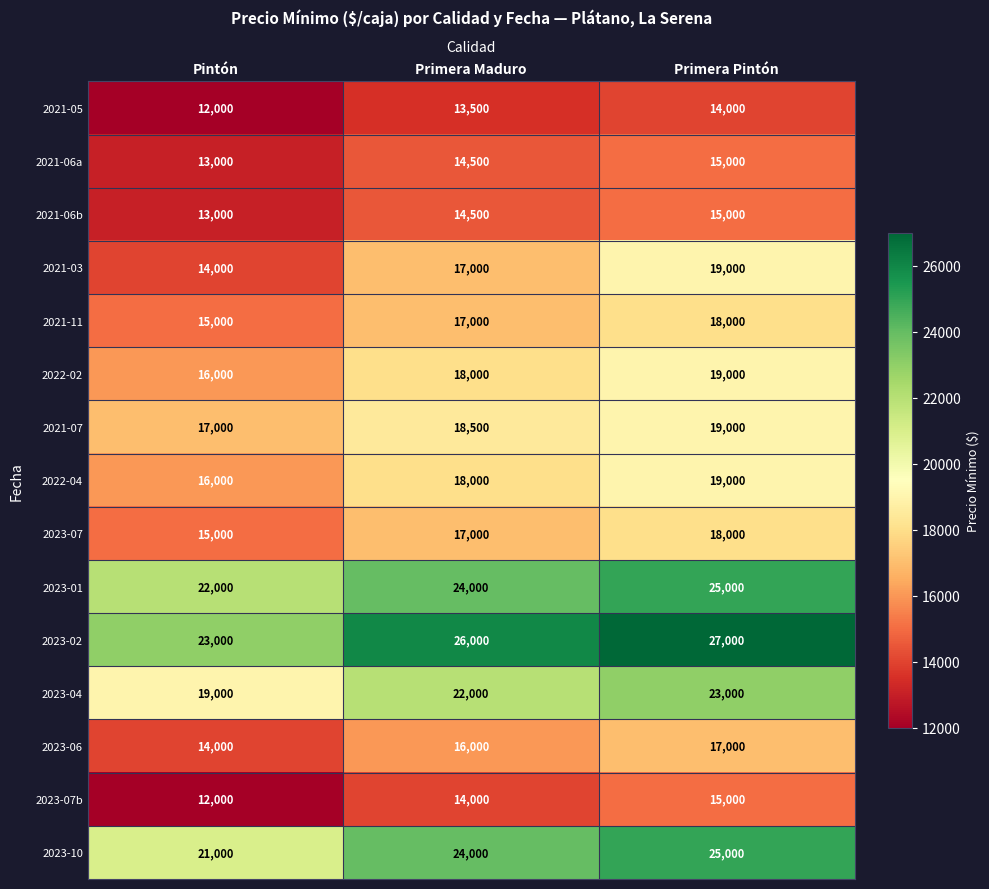

What is the highest value of the 2023-07 series?

18000